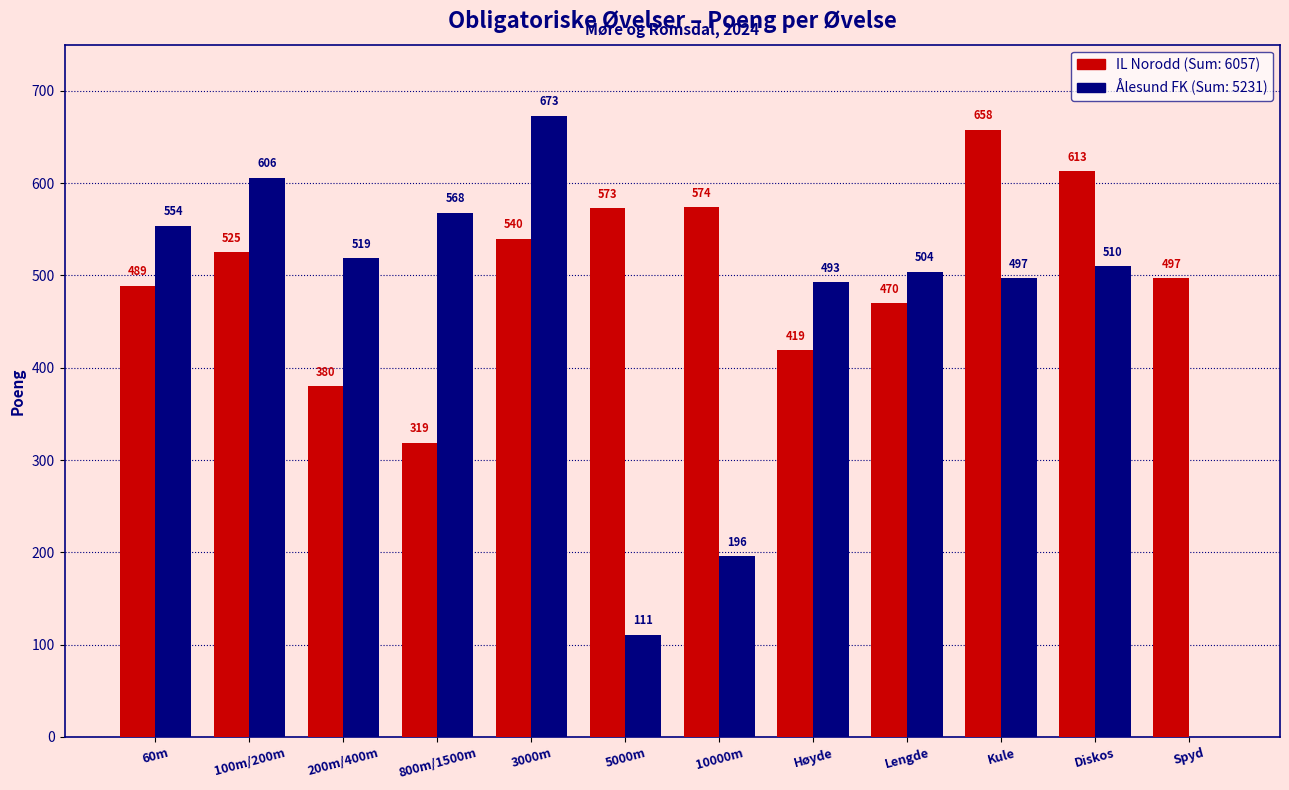

Which category has the highest value across all series?

3000m